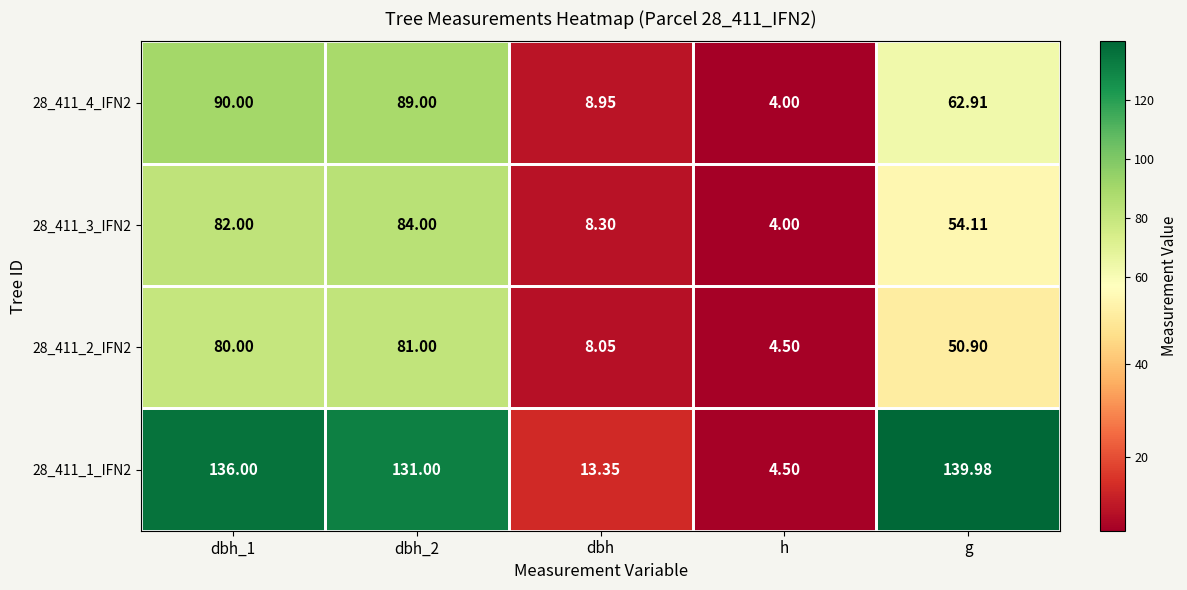

Count the number of data series in this chart.

4